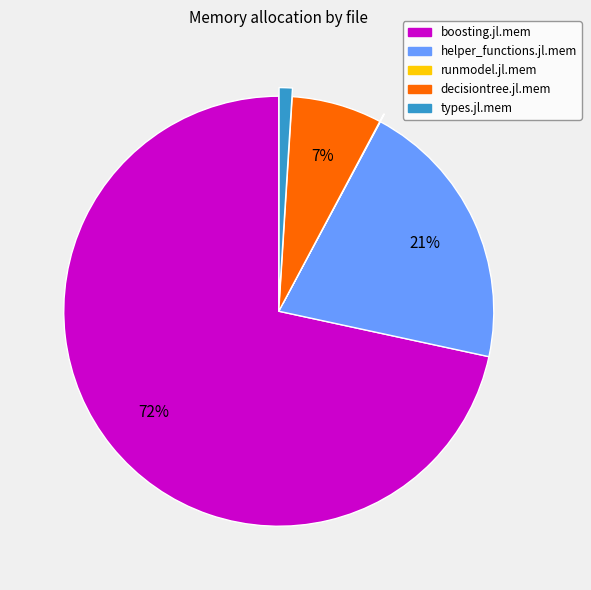

To the nearest percent, what percentage of the pie is types.jl.mem?

1%